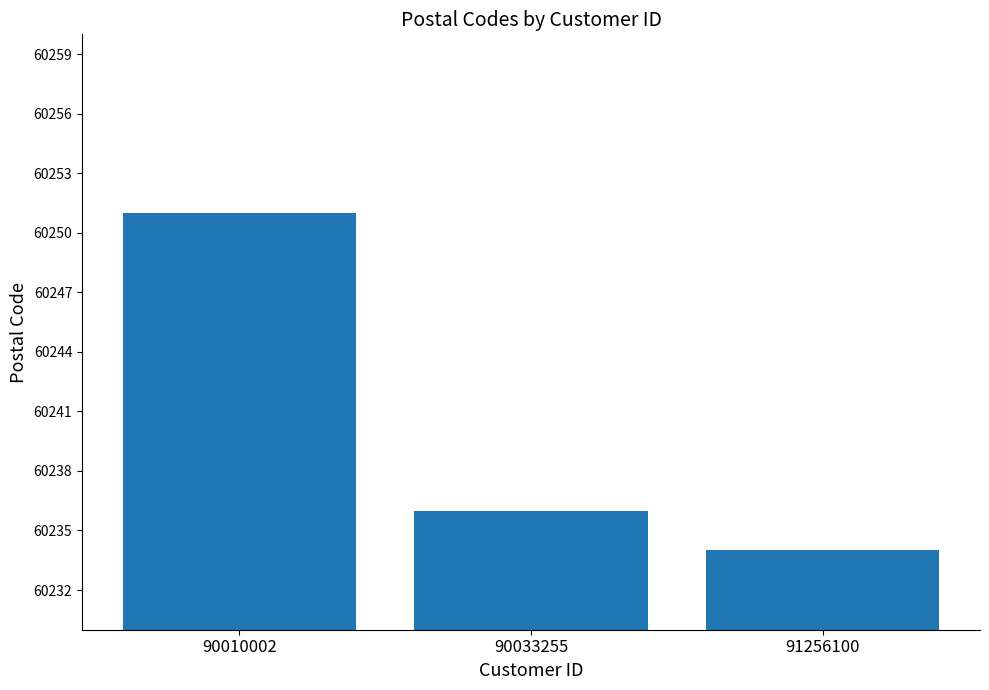

List the labels in order of value, smallest first.

91256100, 90033255, 90010002